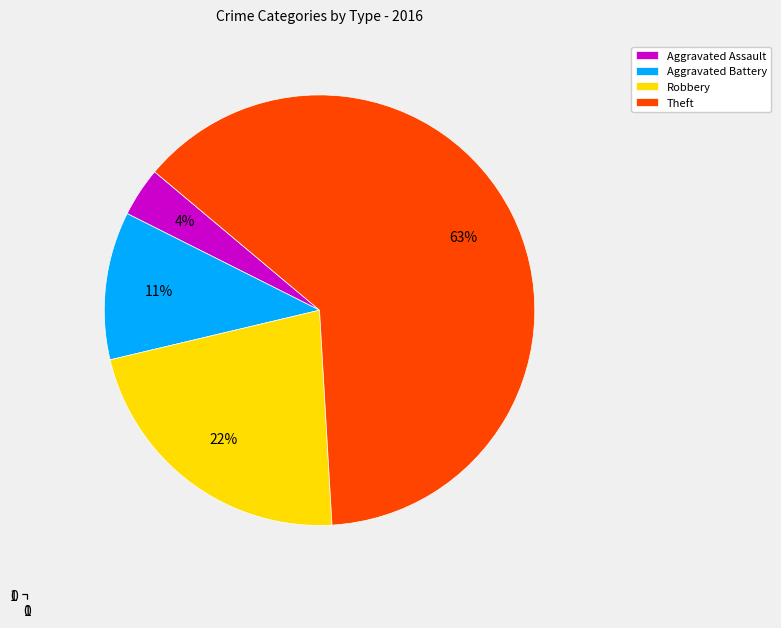

To the nearest percent, what is the average slice percentage?

25%